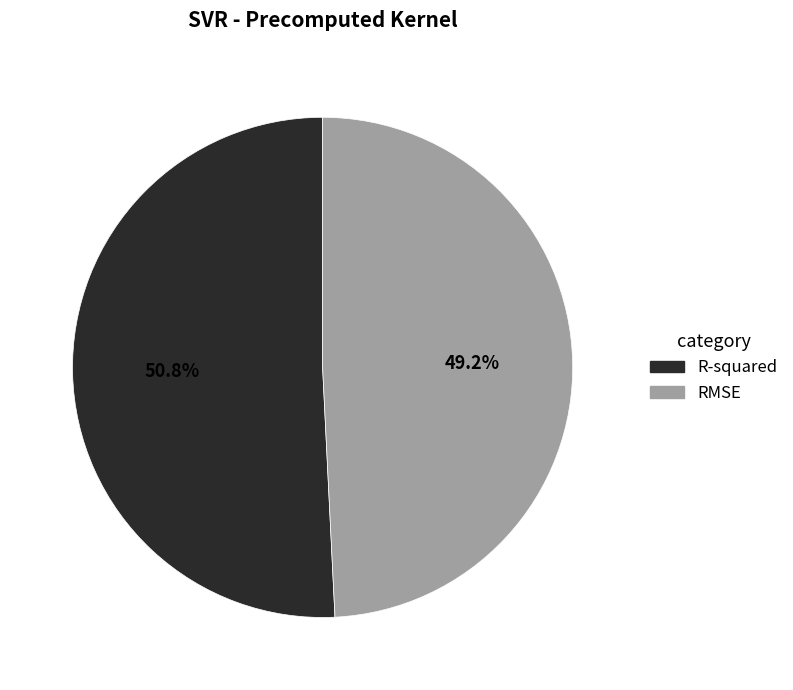

Rank the categories by value from highest to lowest.

R-squared, RMSE